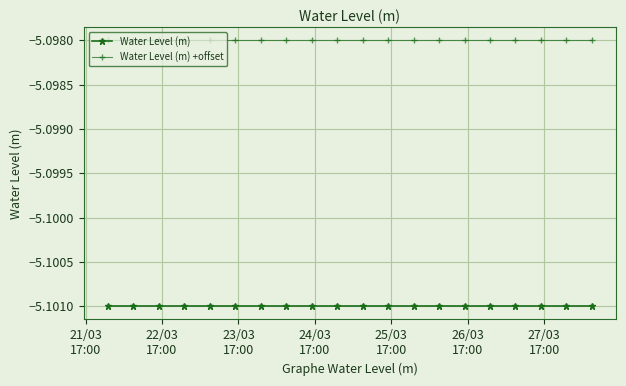

List the series in order of their peak value, lowest first.

Water Level (m), Water Level (m) +offset